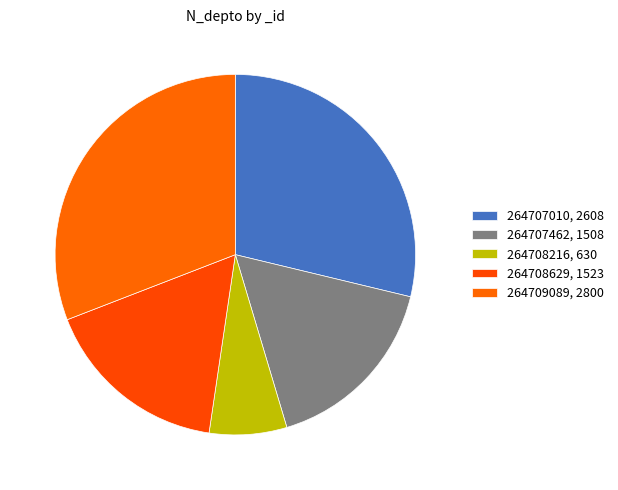

What is the largest slice in the pie chart?

264709089